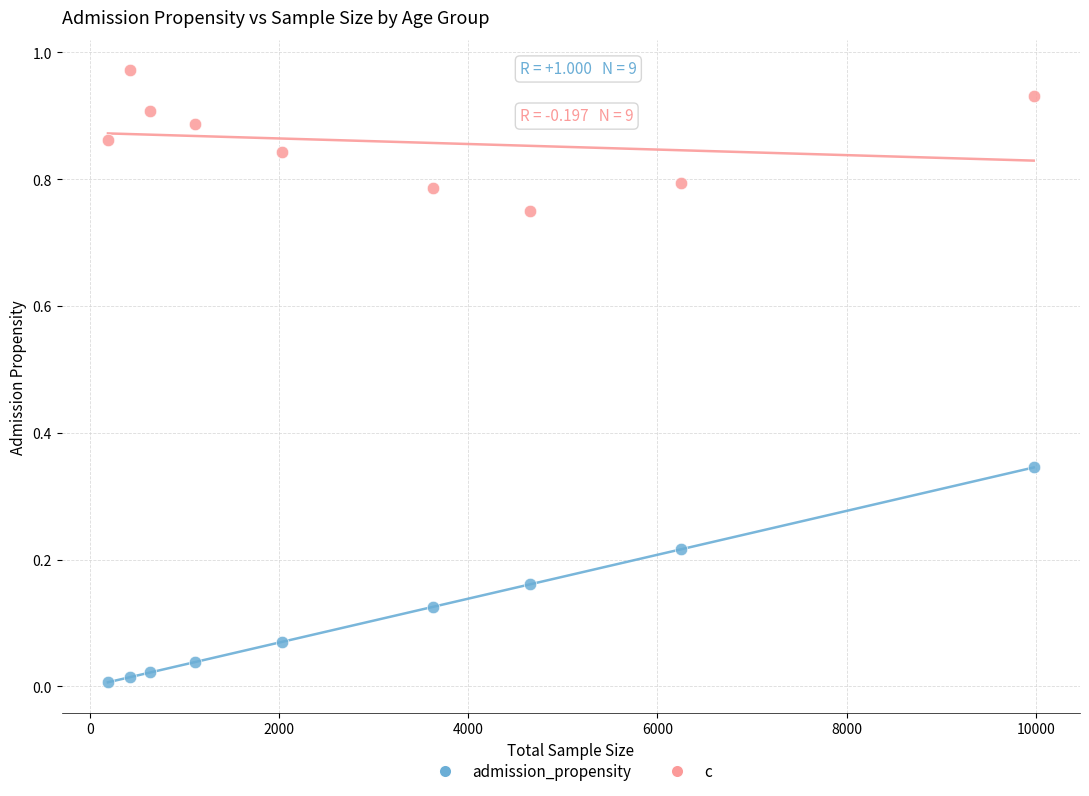

Which series reaches the maximum Y coordinate?

c